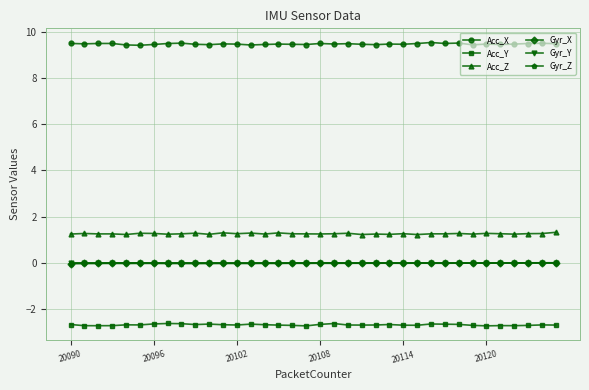

True or false: Gyr_Z has more than 2 interior local peaks.

True